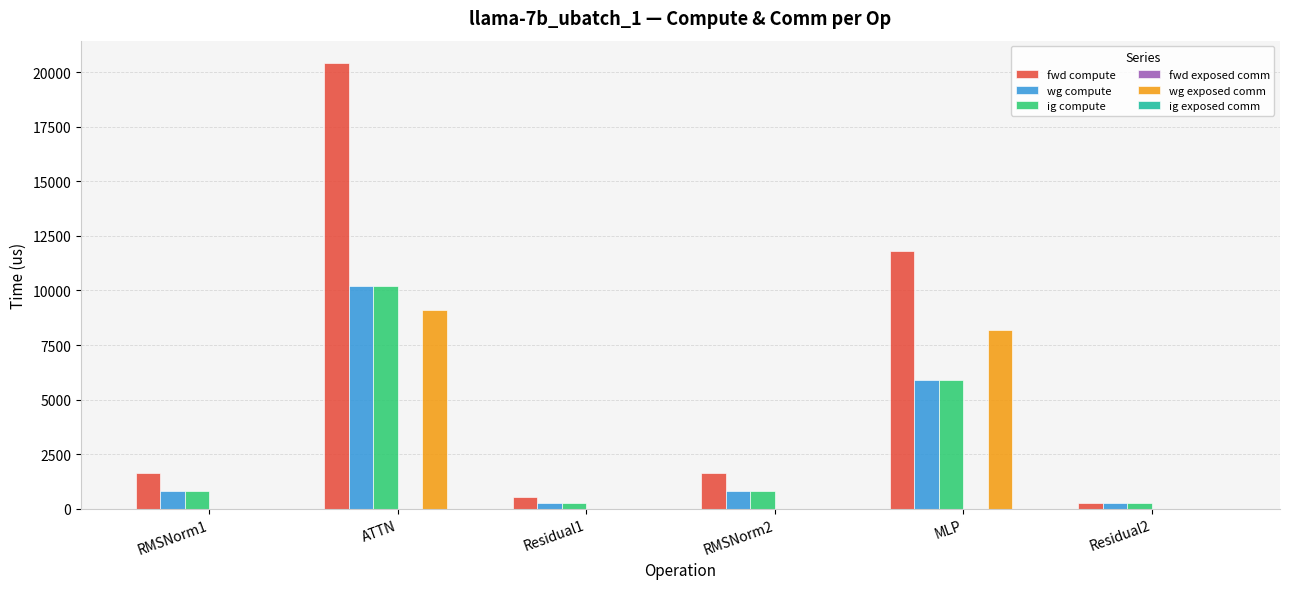

Which label corresponds to the largest value in the chart?

ATTN